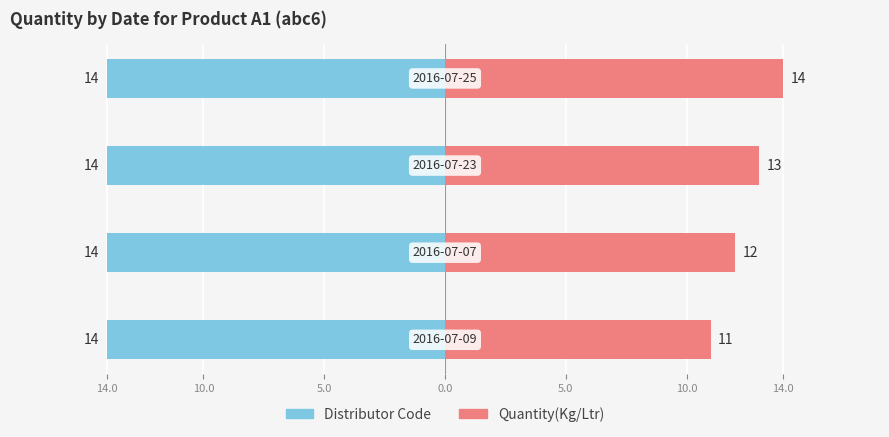

Is it true that Distributor Code equals 0.6 at 14.0?

False